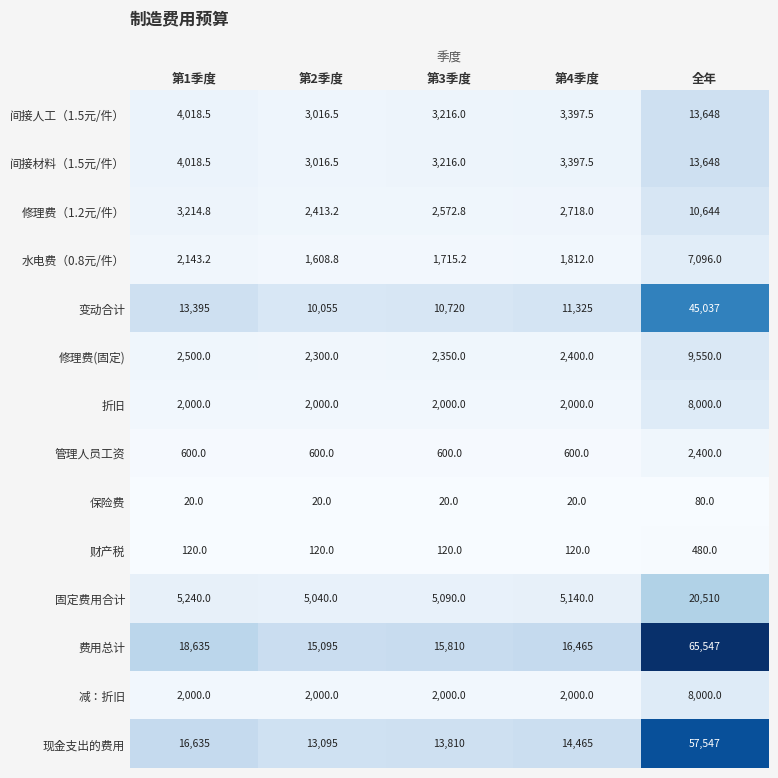

The value of 财产税 at 第1季度 is 157.4. True or false?

False